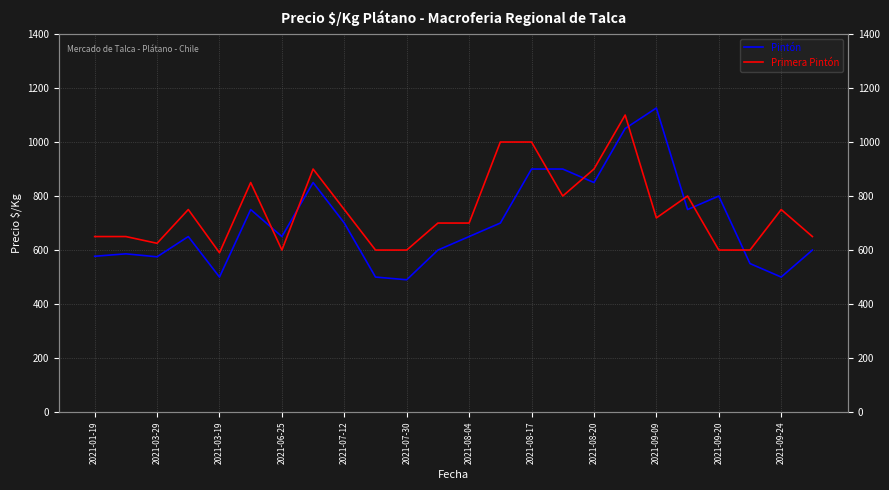

Which series ends up on top after the final intersection of Primera Pintón and Pintón?

Primera Pintón